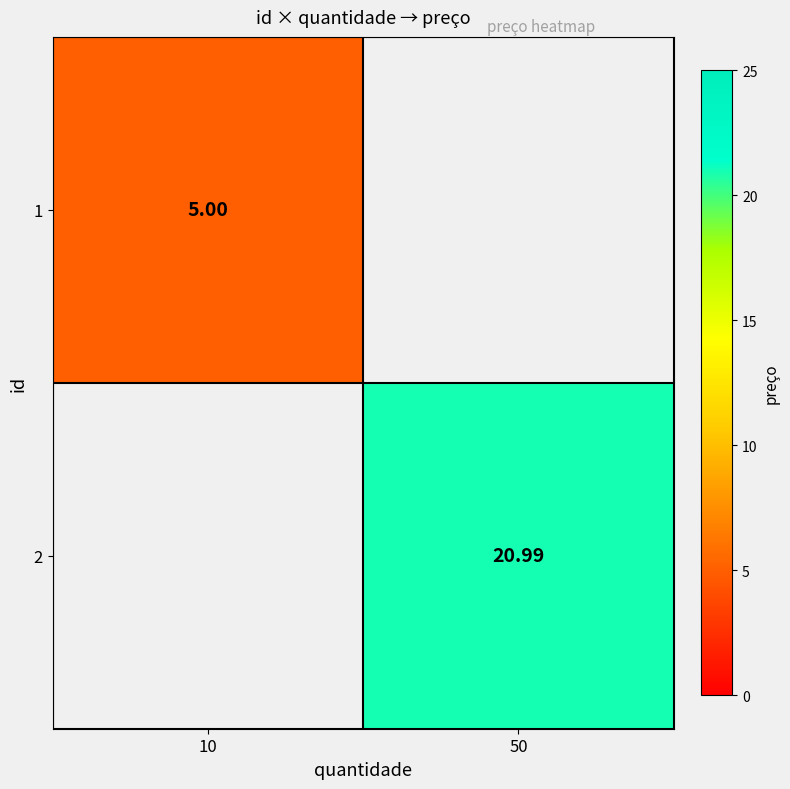

How many values in the 2 series exceed 20?

1